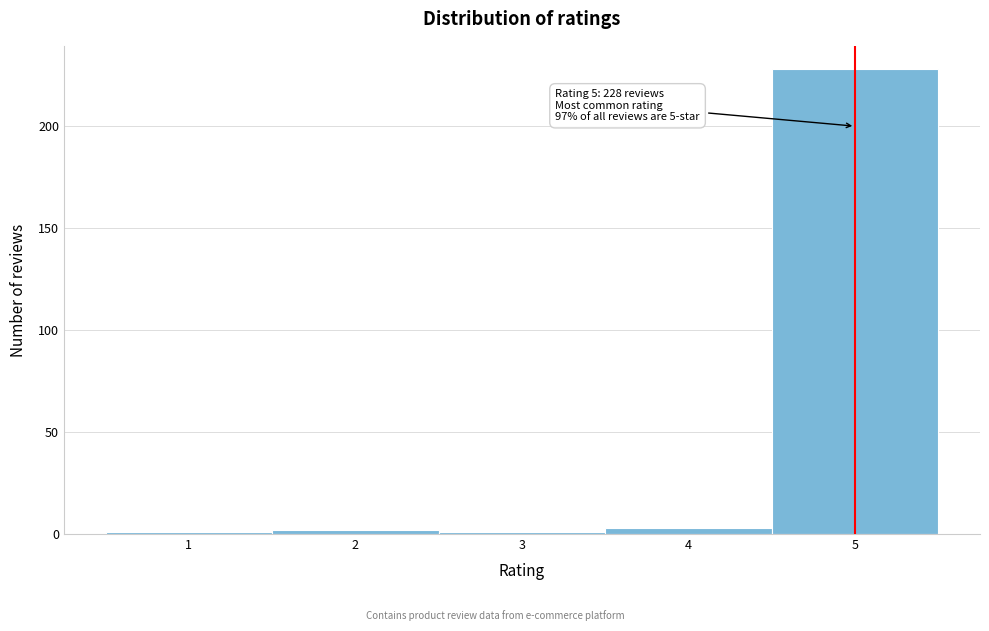

Over which range of the x-axis is the bar tallest?

4.5 to 5.5